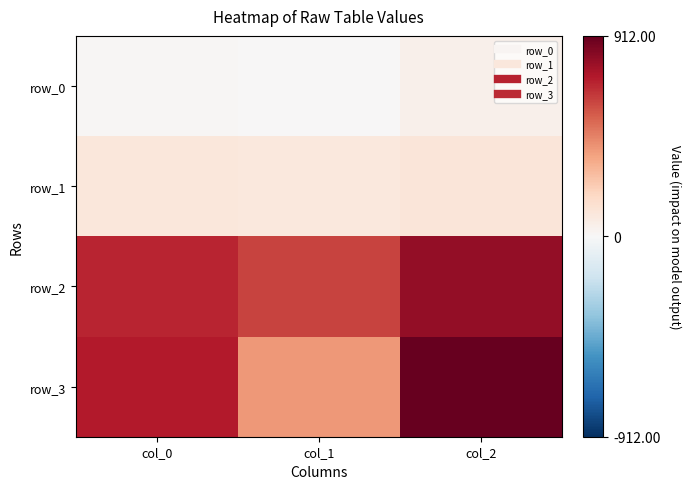

What is the difference between the maximum and minimum values in the row_2 series?

182.0